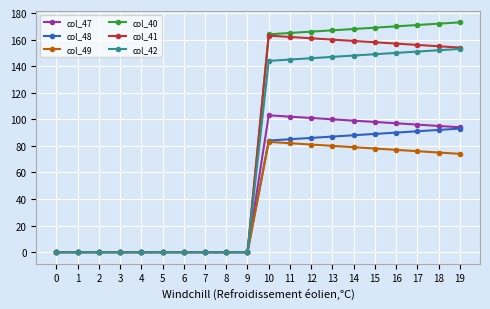

Reading left to right, what are all the values shown in this chart?

col_47: 0=0.0	1=0.0	2=0.0	3=0.0	4=0.0	5=0.0	6=0.0	7=0.0	8=0.0	9=0.0	10=103.0	11=102.0	12=101.0	13=100.0	14=99.0	15=98.0	16=97.0	17=96.0	18=95.0	19=94.0
col_48: 0=0.0	1=0.0	2=0.0	3=0.0	4=0.0	5=0.0	6=0.0	7=0.0	8=0.0	9=0.0	10=84.0	11=85.0	12=86.0	13=87.0	14=88.0	15=89.0	16=90.0	17=91.0	18=92.0	19=93.0
col_49: 0=0.0	1=0.0	2=0.0	3=0.0	4=0.0	5=0.0	6=0.0	7=0.0	8=0.0	9=0.0	10=83.0	11=82.0	12=81.0	13=80.0	14=79.0	15=78.0	16=77.0	17=76.0	18=75.0	19=74.0
col_40: 0=0.0	1=0.0	2=0.0	3=0.0	4=0.0	5=0.0	6=0.0	7=0.0	8=0.0	9=0.0	10=164.0	11=165.0	12=166.0	13=167.0	14=168.0	15=169.0	16=170.0	17=171.0	18=172.0	19=173.0
col_41: 0=0.0	1=0.0	2=0.0	3=0.0	4=0.0	5=0.0	6=0.0	7=0.0	8=0.0	9=0.0	10=163.0	11=162.0	12=161.0	13=160.0	14=159.0	15=158.0	16=157.0	17=156.0	18=155.0	19=154.0
col_42: 0=0.0	1=0.0	2=0.0	3=0.0	4=0.0	5=0.0	6=0.0	7=0.0	8=0.0	9=0.0	10=144.0	11=145.0	12=146.0	13=147.0	14=148.0	15=149.0	16=150.0	17=151.0	18=152.0	19=153.0